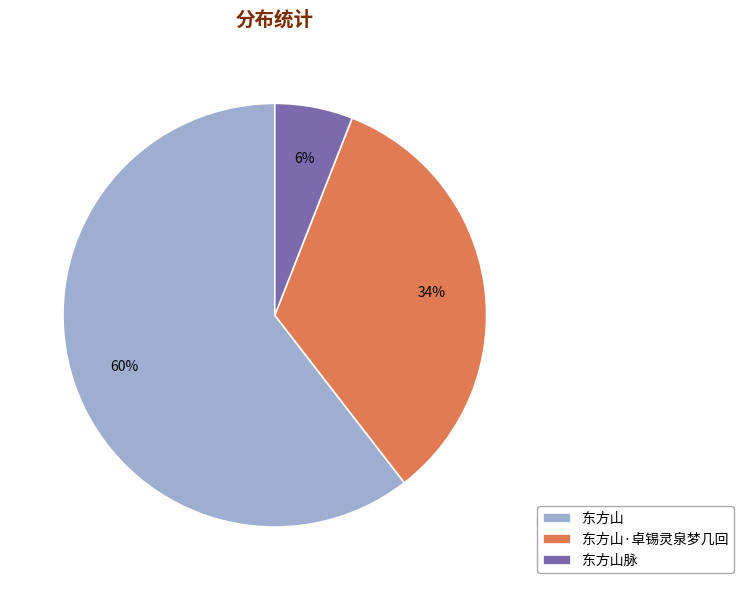

What percentage is the 东方山·卓锡灵泉梦几回 slice, to the nearest percent?

34%